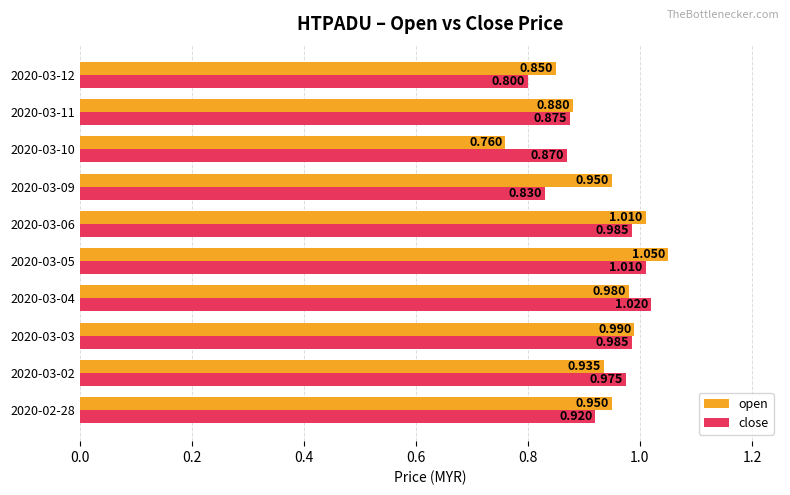

Which series has the largest total across all categories?

open